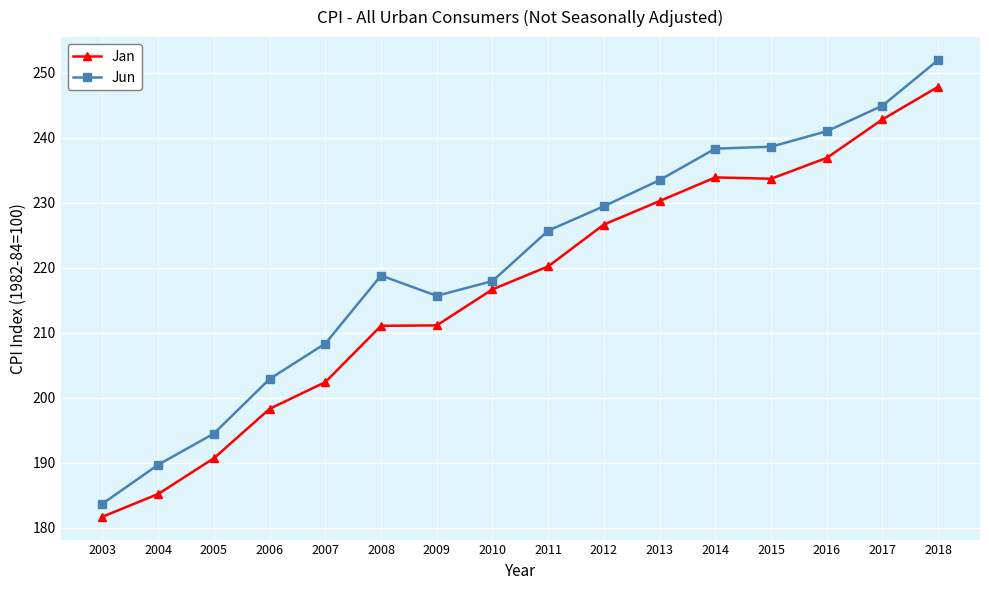

Between 2011 and 2018, which series saw the biggest shift?

Jan